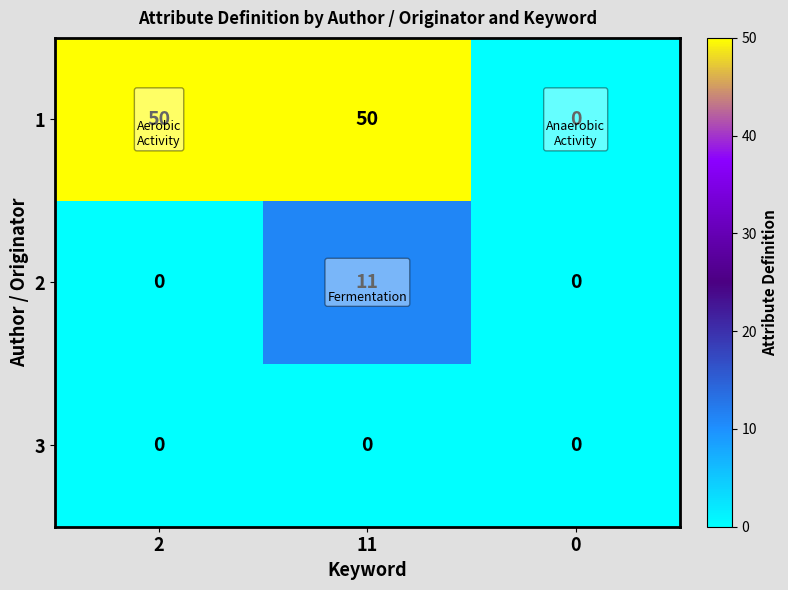

At which category is the sum across all series the highest?

11